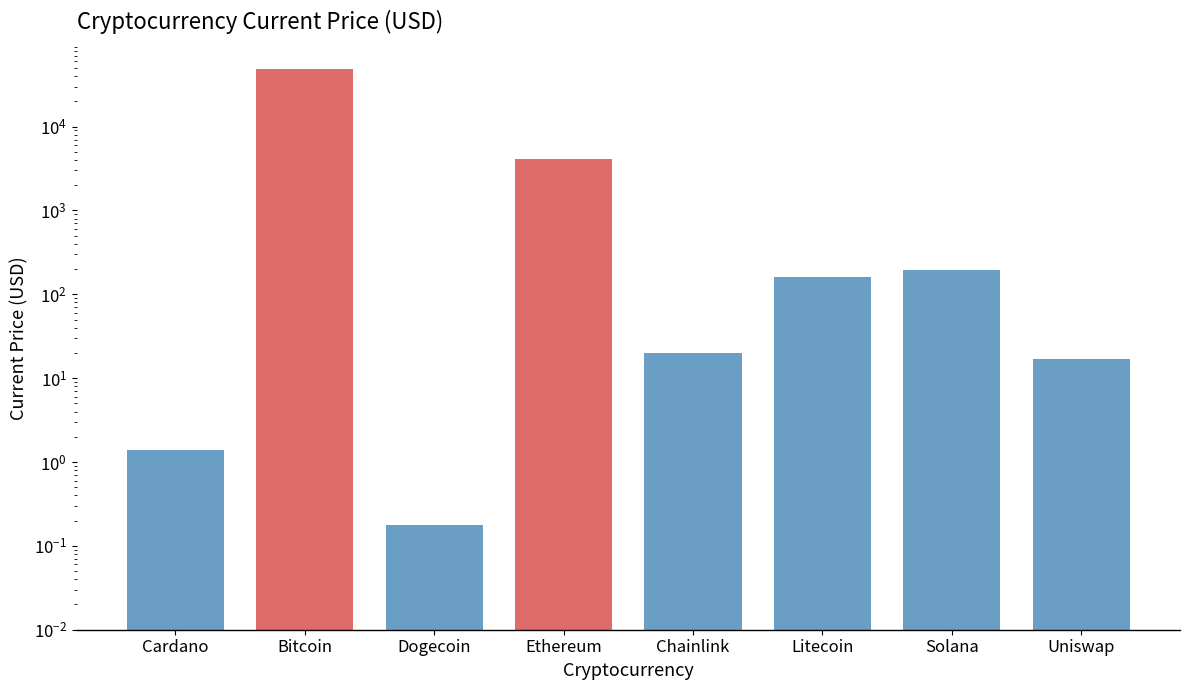

What is the greatest value displayed?

49173.0